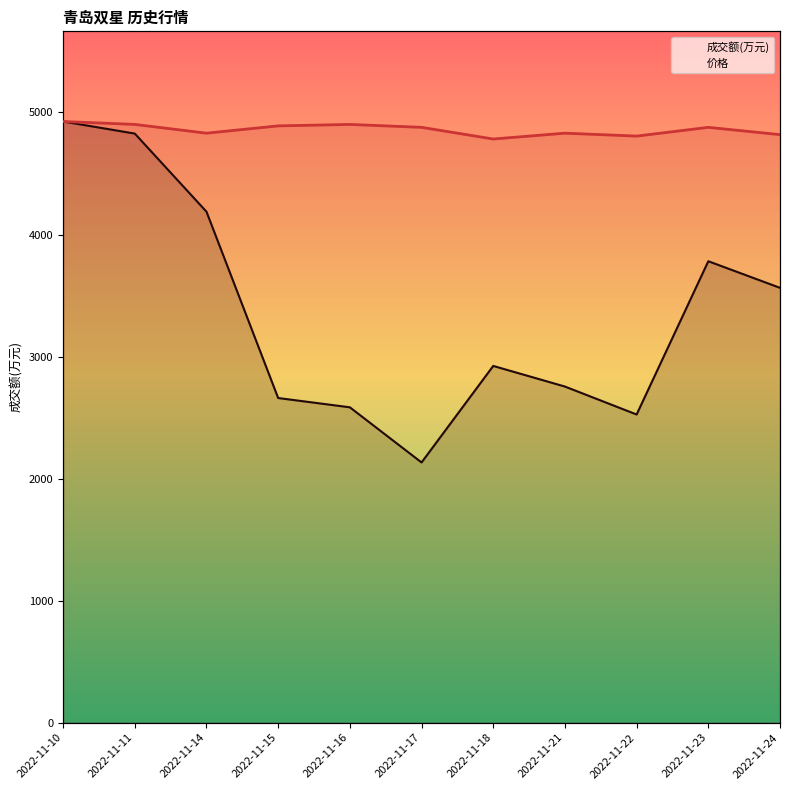

Where is 成交额(万元) nearest to the value 3529?

2022-11-24